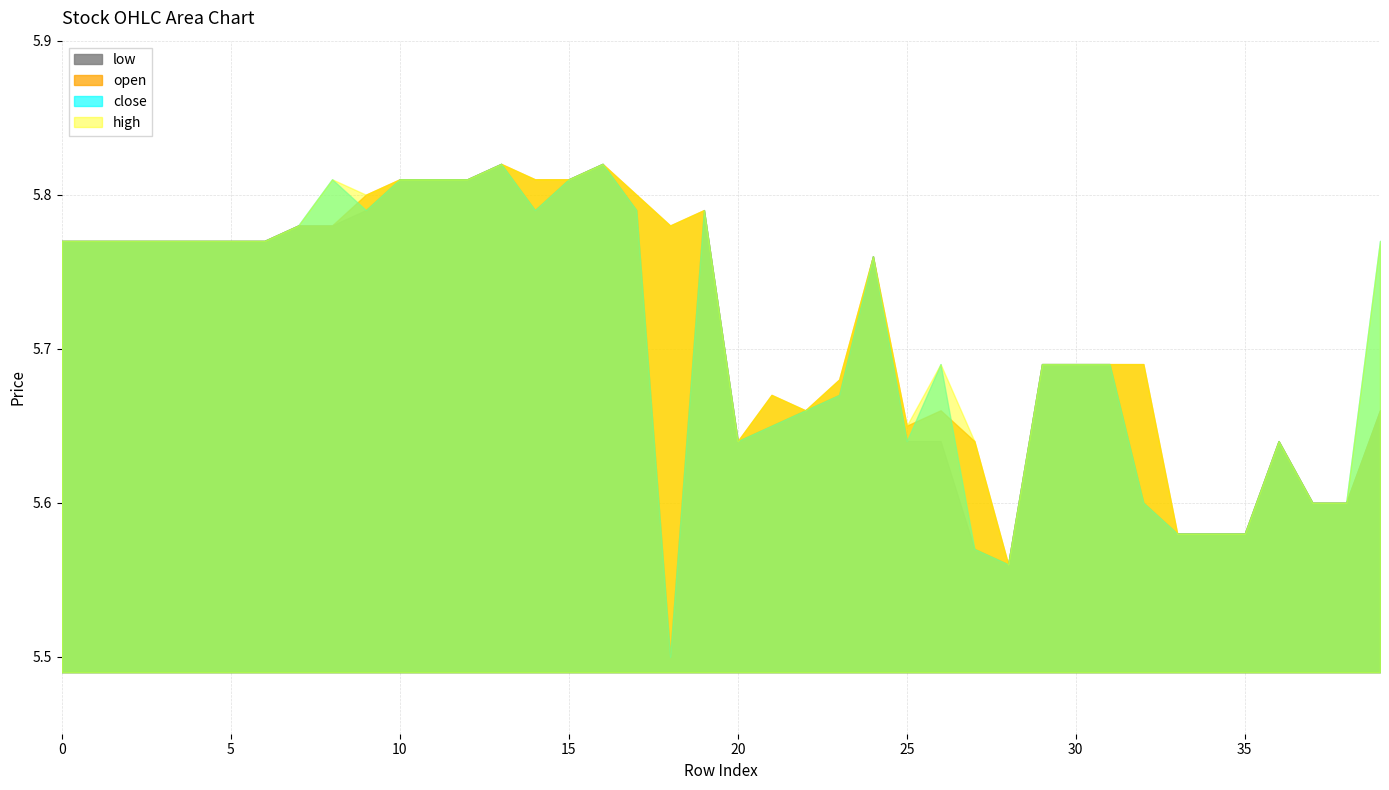

At how many categories does at least one series exceed 5?

40